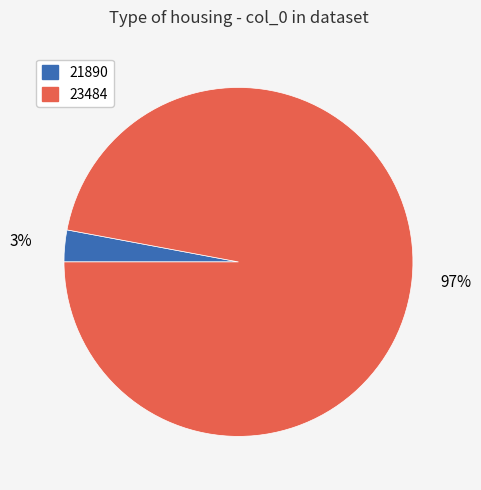

To the nearest percent, what percentage of the pie is 21890?

3%